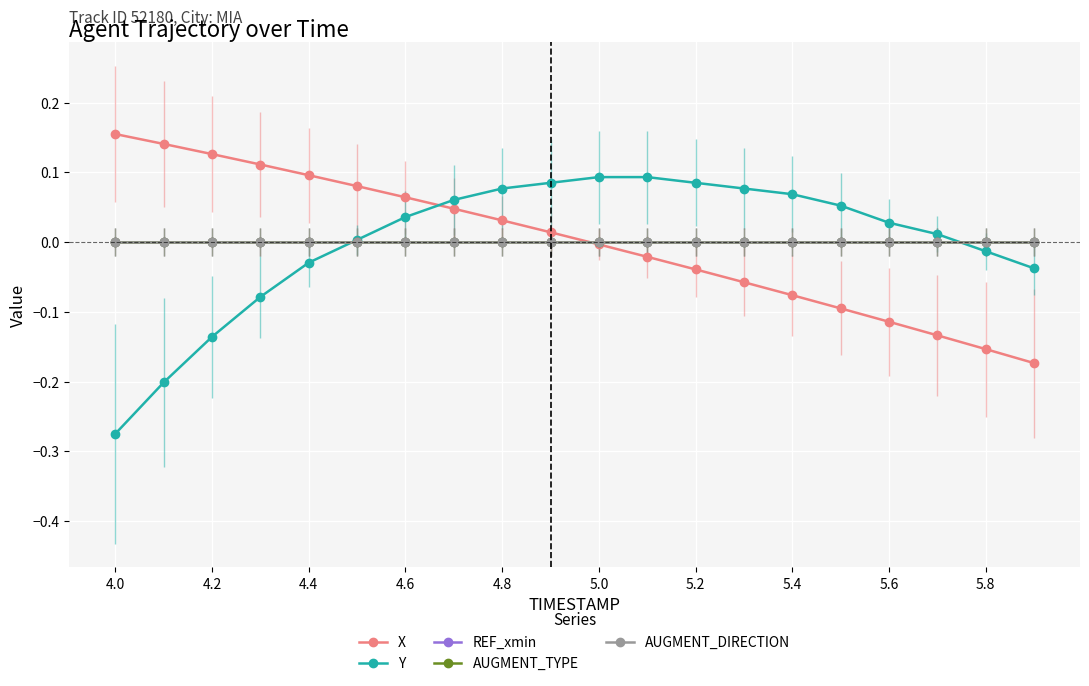

Is this an area chart (filled region under the line)?

No